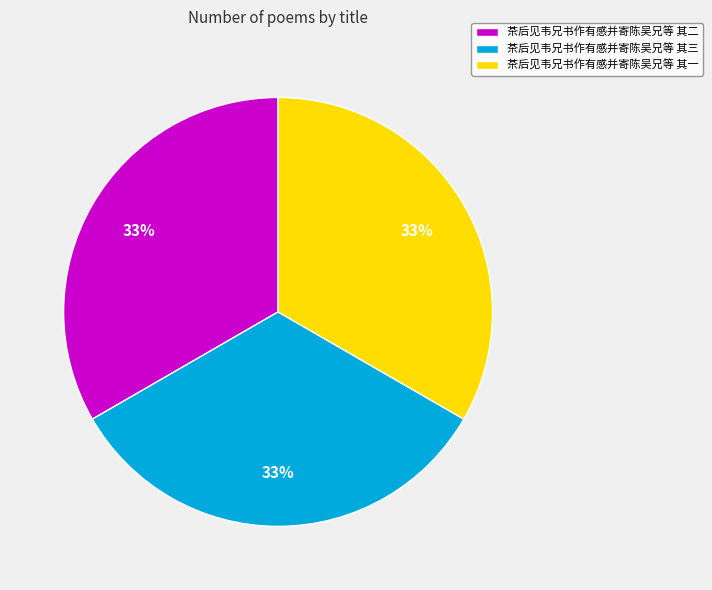

What is the ratio of the value at 茶后见韦兄书作有感并寄陈吴兄等 其二 to the value at 茶后见韦兄书作有感并寄陈吴兄等 其一?

1.0